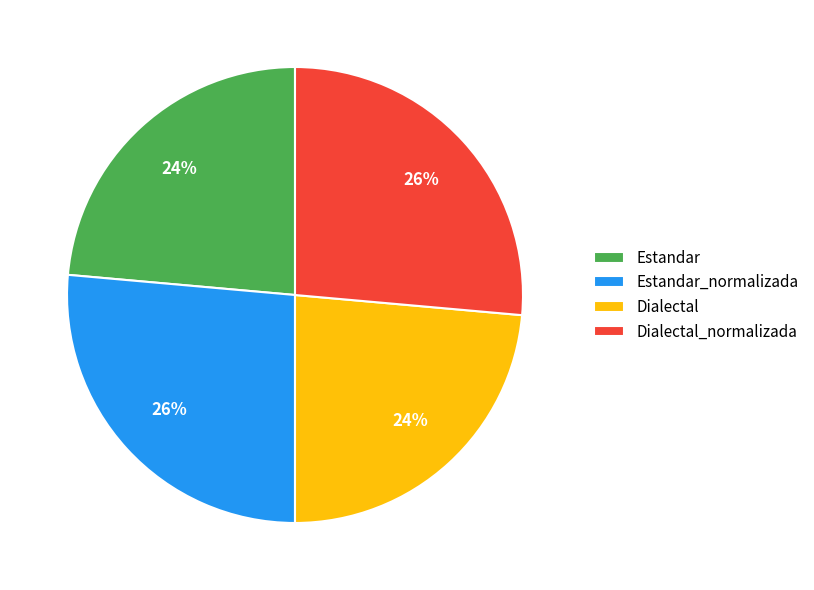

Is there any slice that represents more than half of the pie?

No